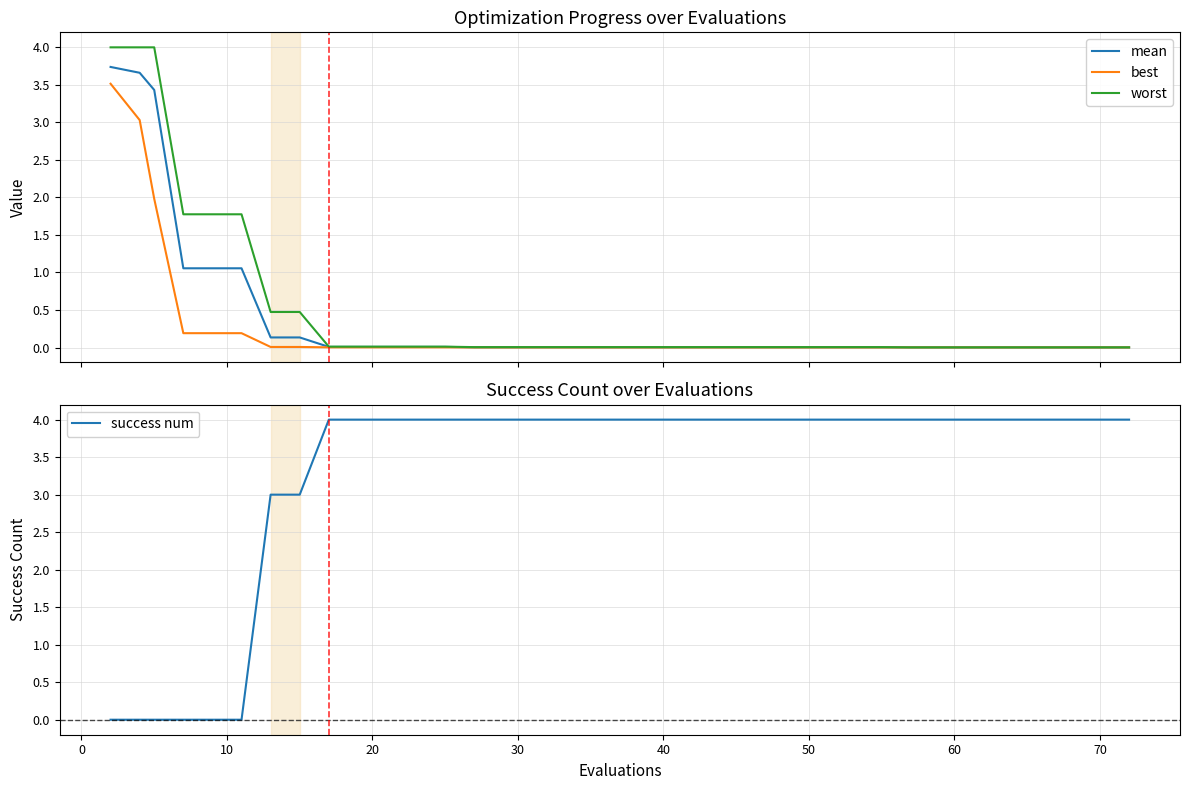

What is the sum of all mean values?

14.4